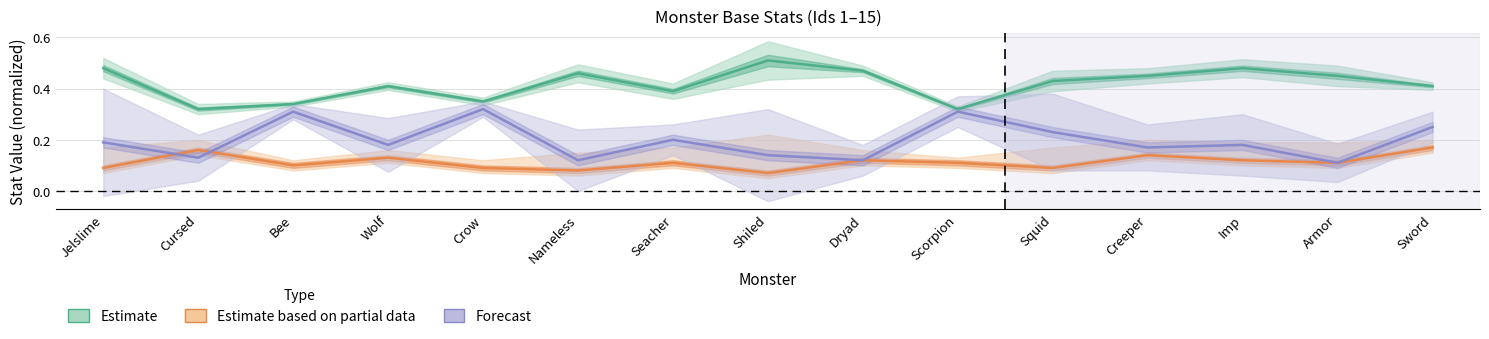

What is the value of the Estimate based on partial data (Atk) point at the 10th from the left?

0.1